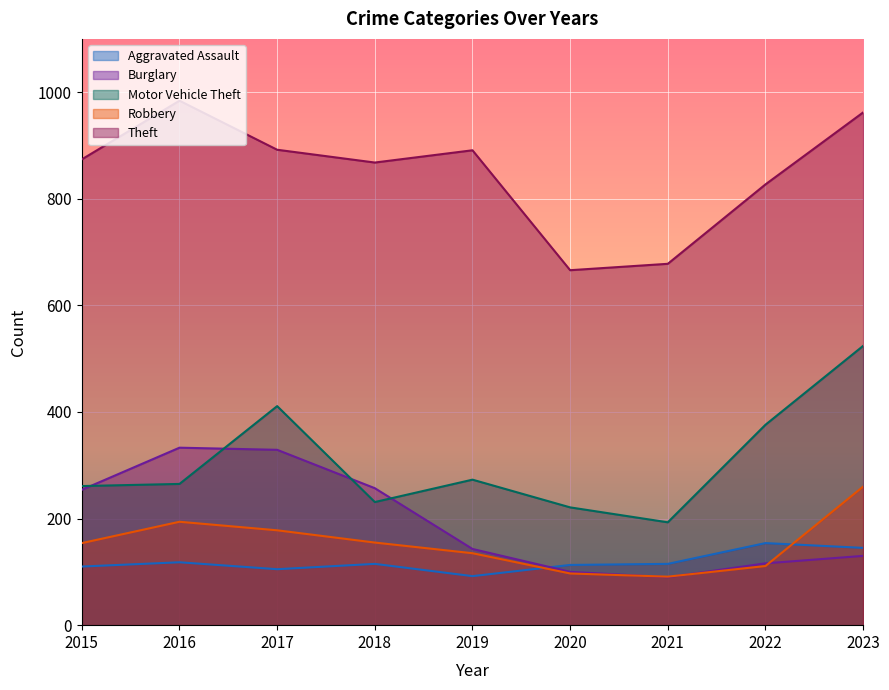

What is the sum of the Aggravated Assault values at 2020 and 2015?

223